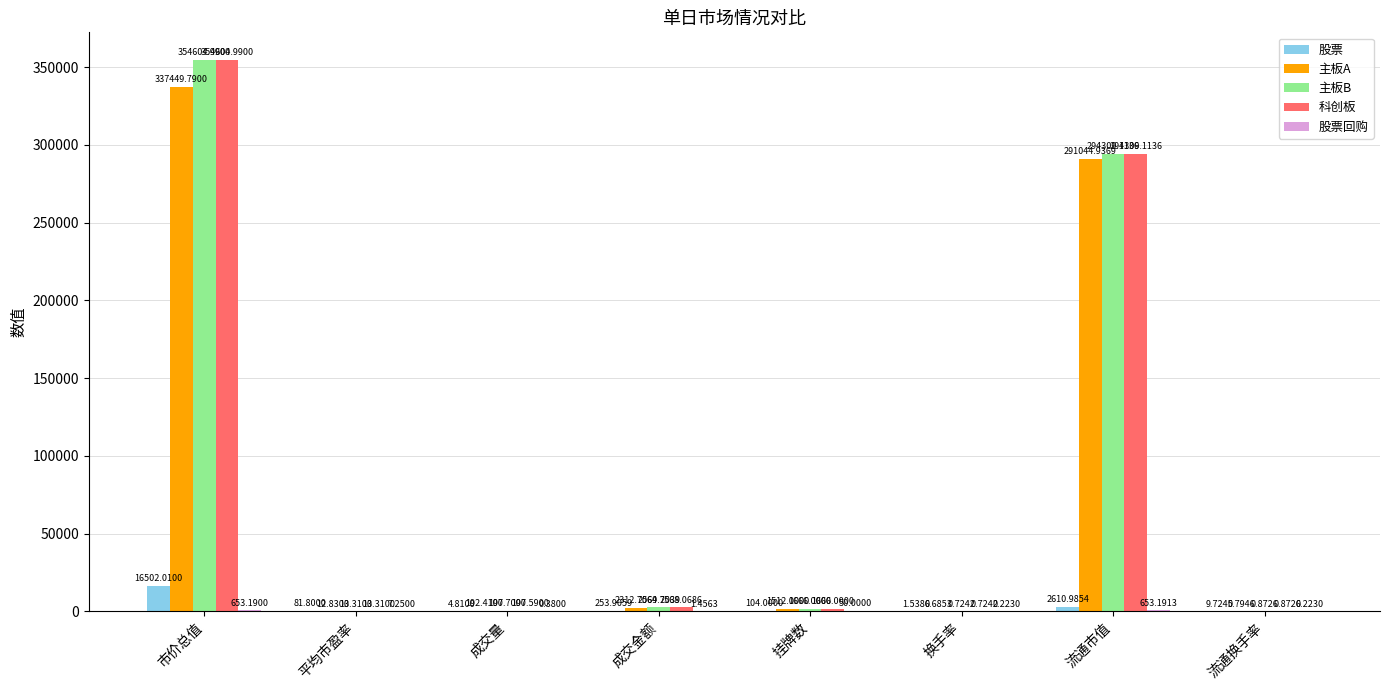

How many categories are shown in the chart?

8